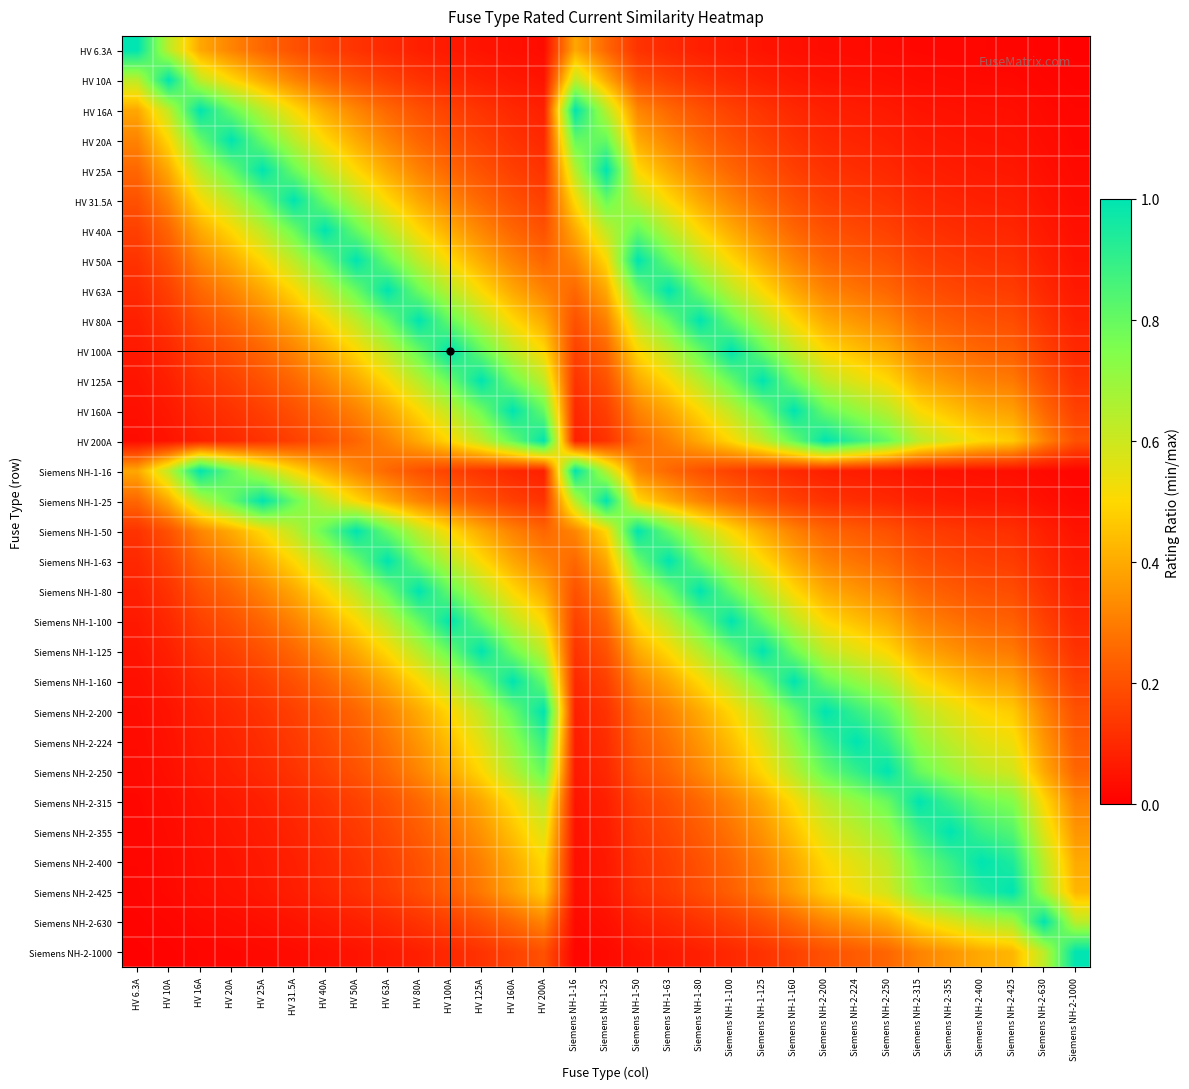

Which has a higher value, Siemens NH-1-80 or Siemens NH-1-100?

Siemens NH-1-80